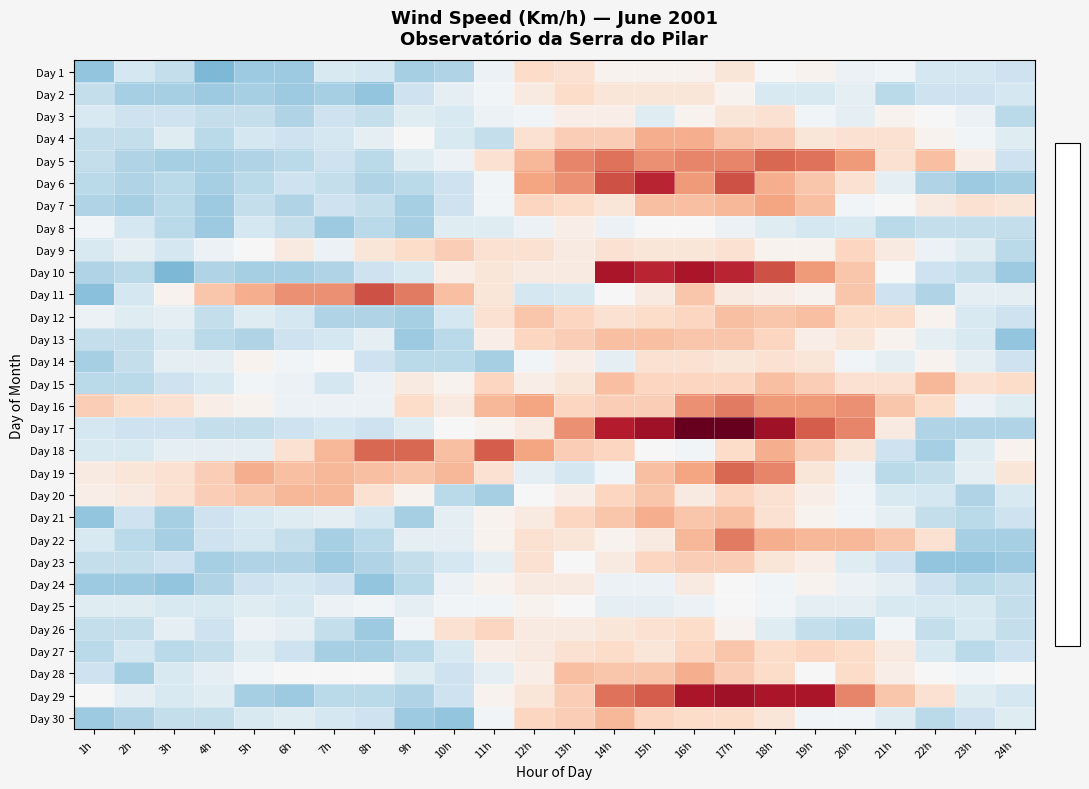

Between 10h and 11h, which is larger?

11h